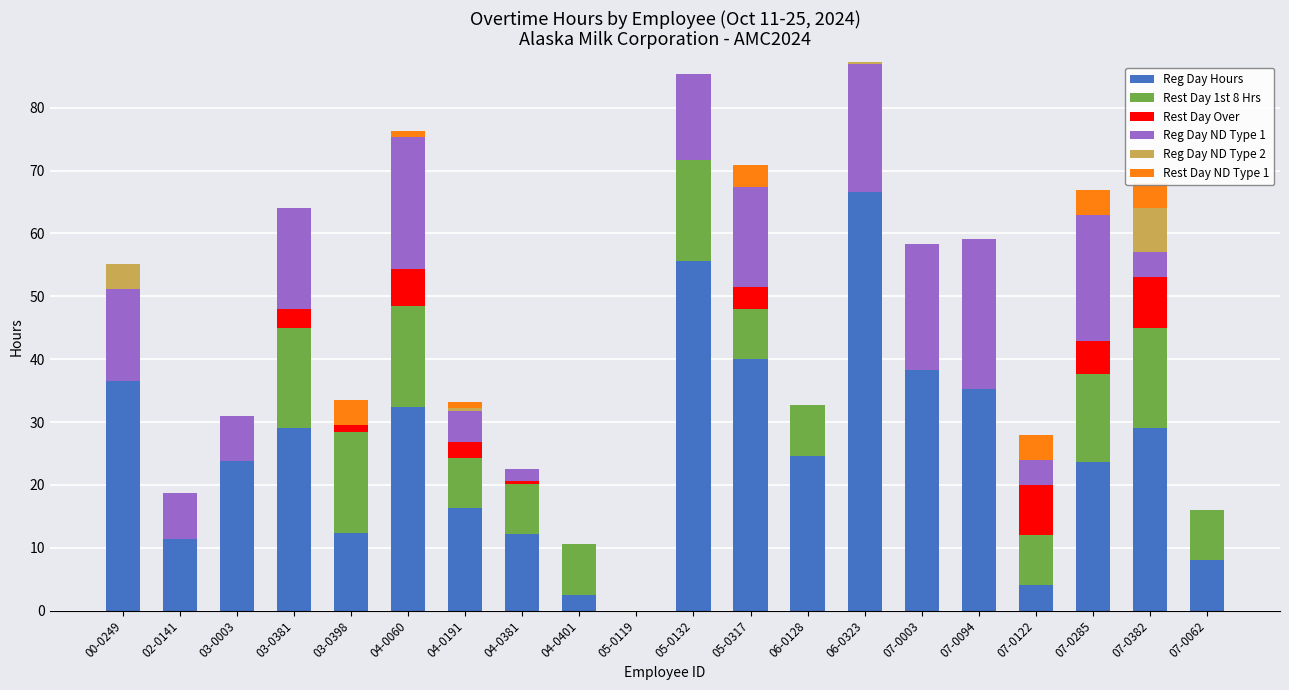

How many bars are there in total?

120